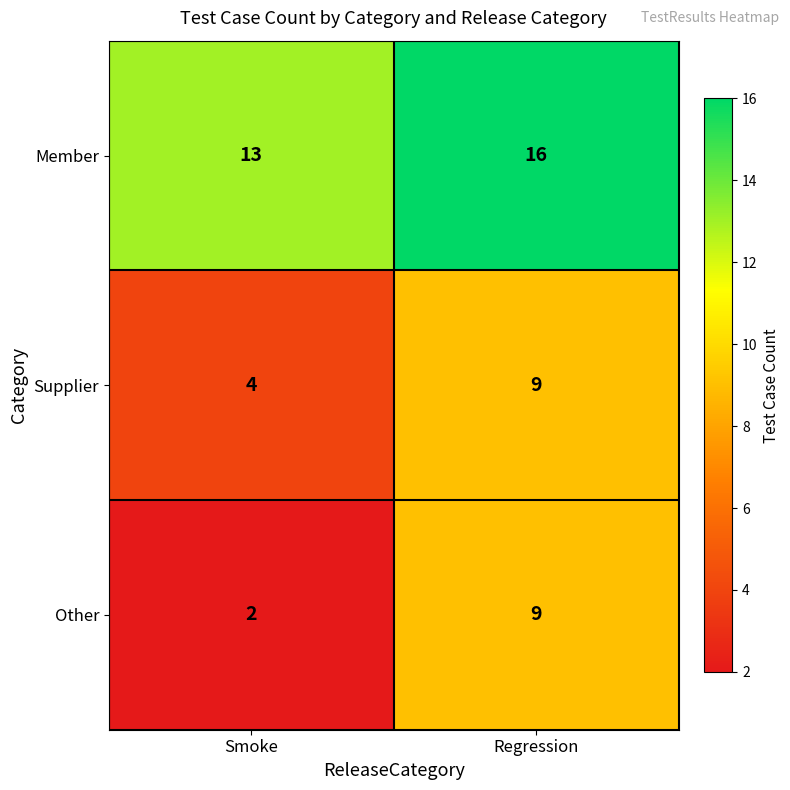

What is the difference between the highest and lowest values at Regression?

7